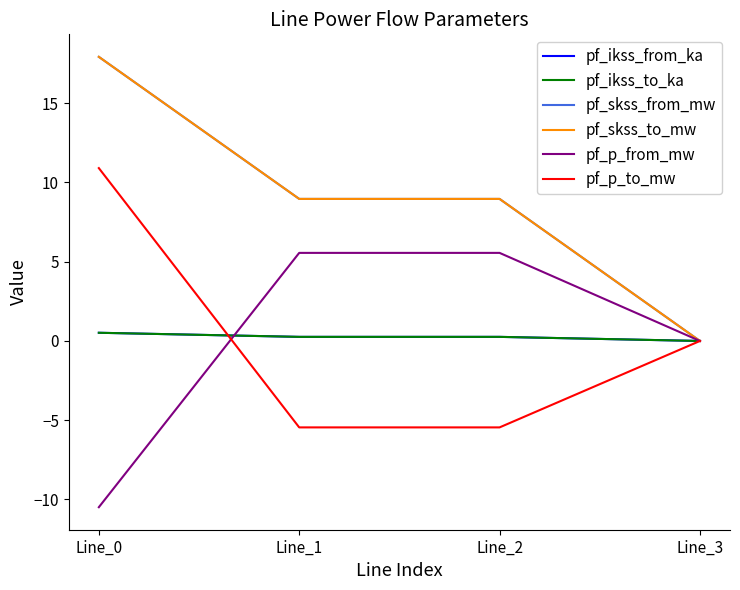

What is the sum of all pf_p_from_mw values?

0.6